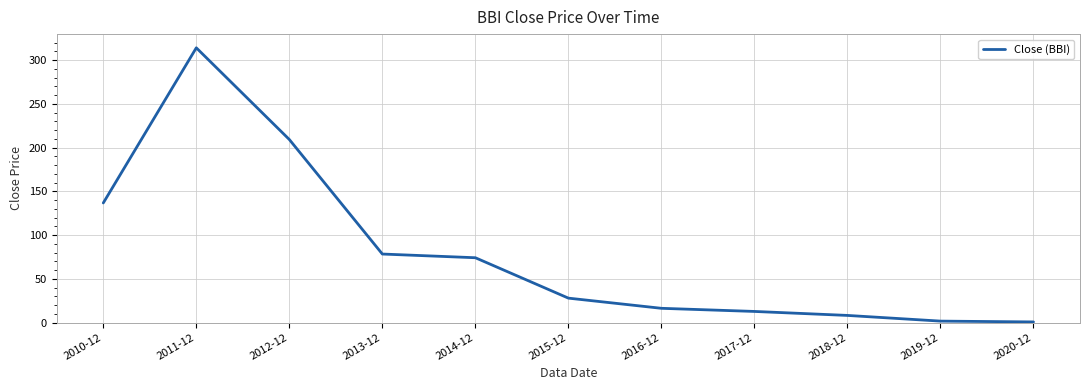

Between 2015-12 and 2018-12, which is larger?

2015-12